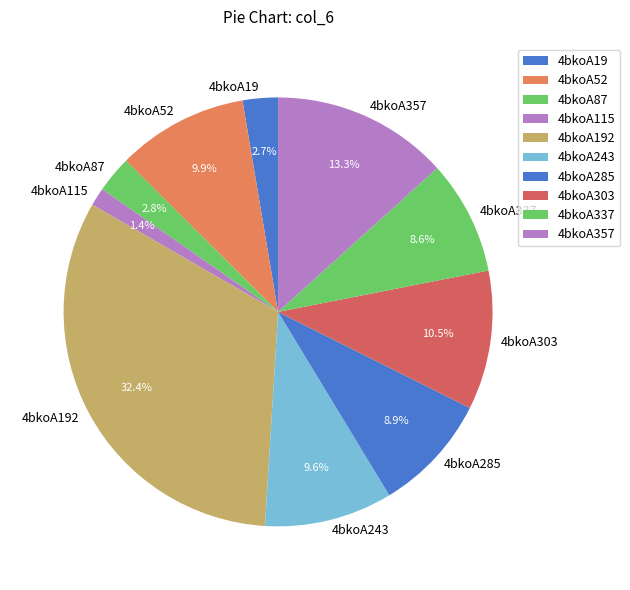

What percentage is the 4bkoA192 slice, to the nearest percent?

32%